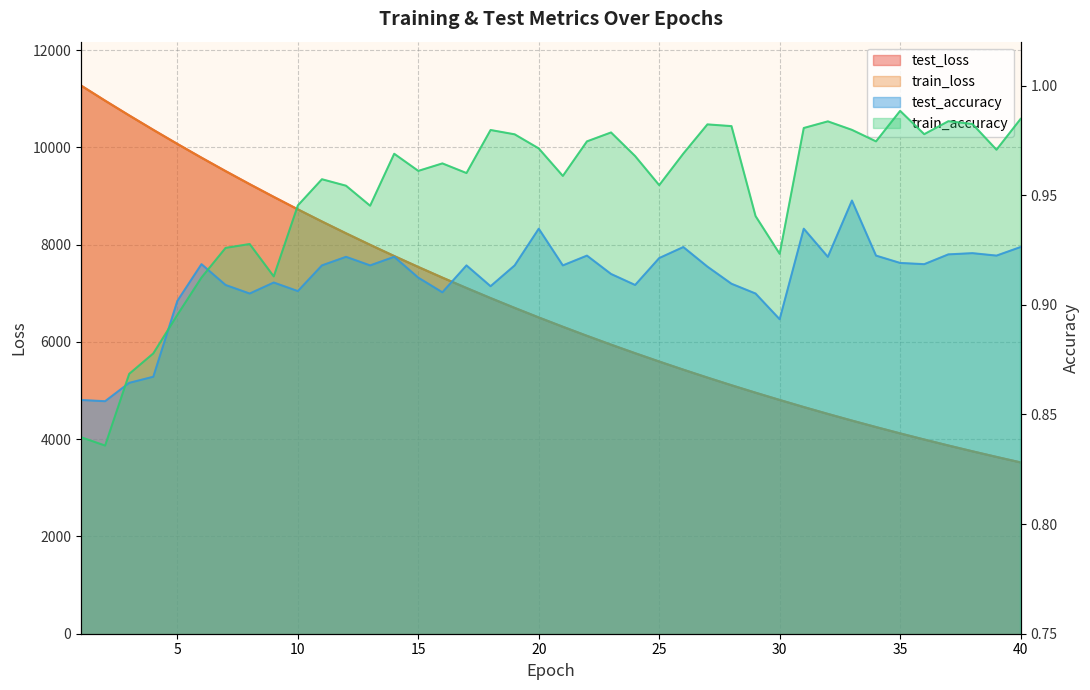

Which series has the largest total across all categories?

test_loss